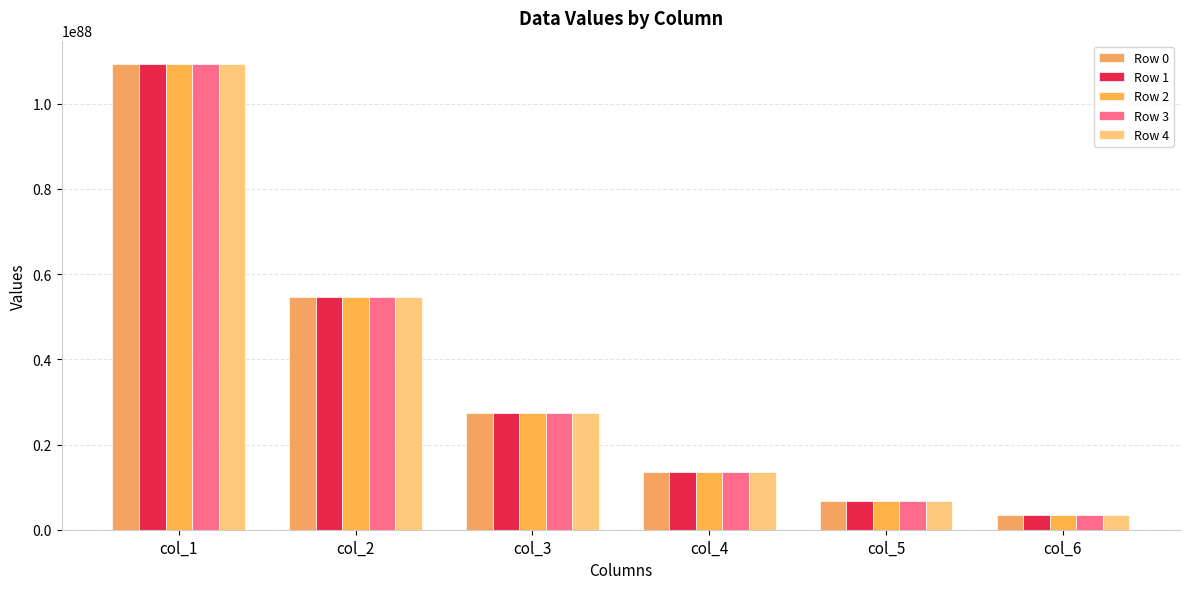

Where does the Row 4 series first go above 2733761304253592026415193945205739646253444061538888623751756836978315987848653785006080?

col_1